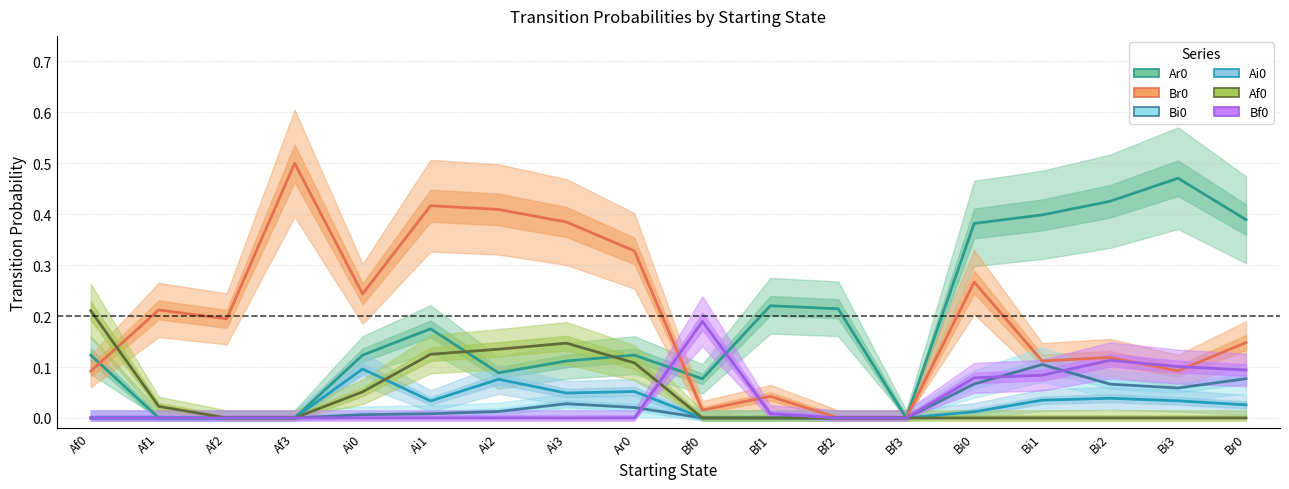

True or false: Br0 has a value of 0.2 at Bf2.

False